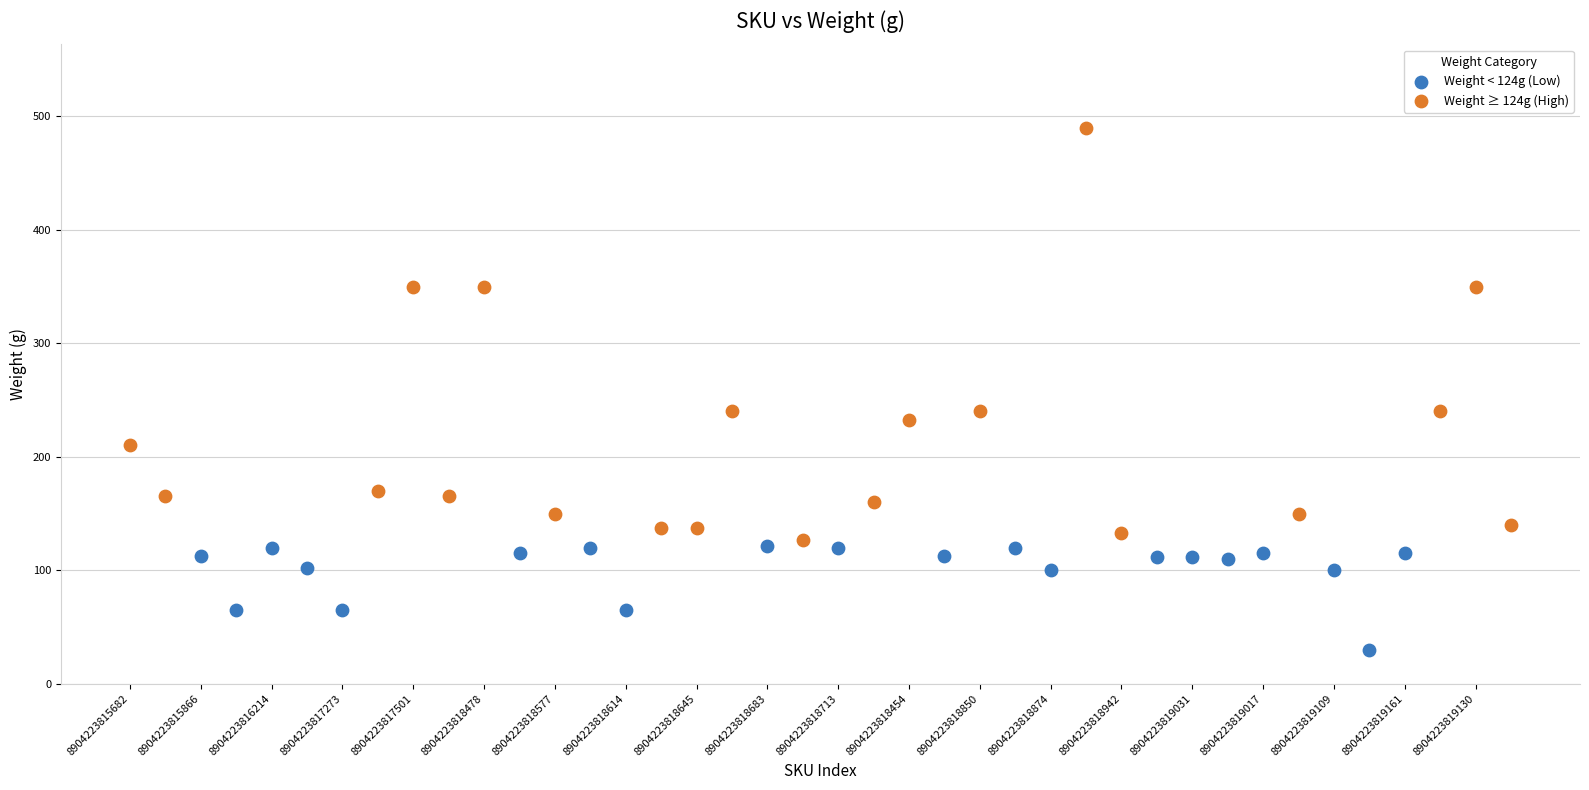

Which series has the widest spread of Y values?

Weight ≥ 124g (High)